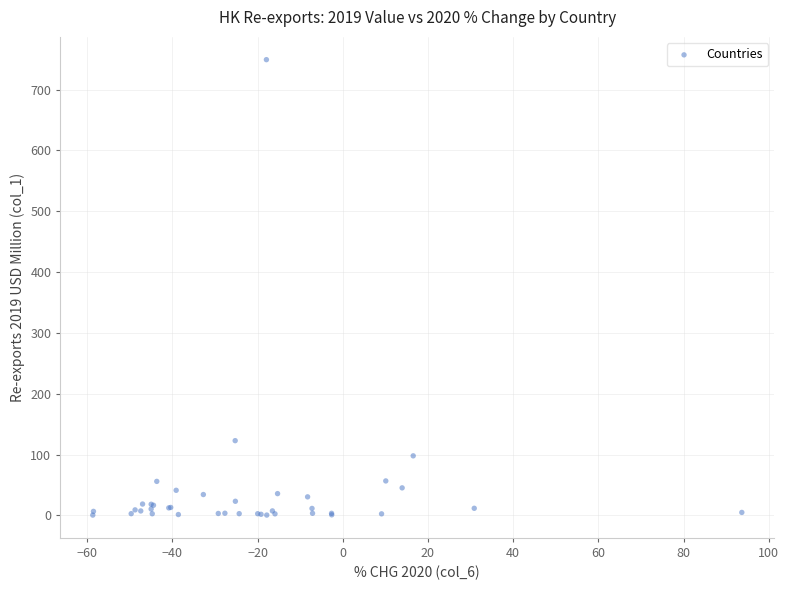

What Y value in the scatter plot is closest to 374?

122.9